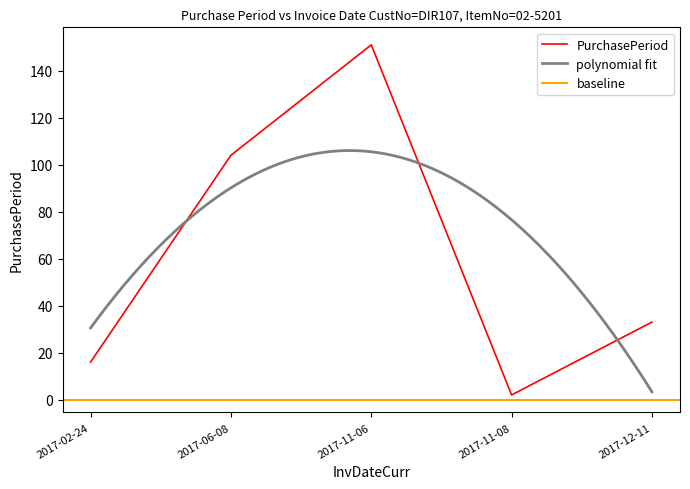

True or false: the data shows 49 at 2017-12-11.

False